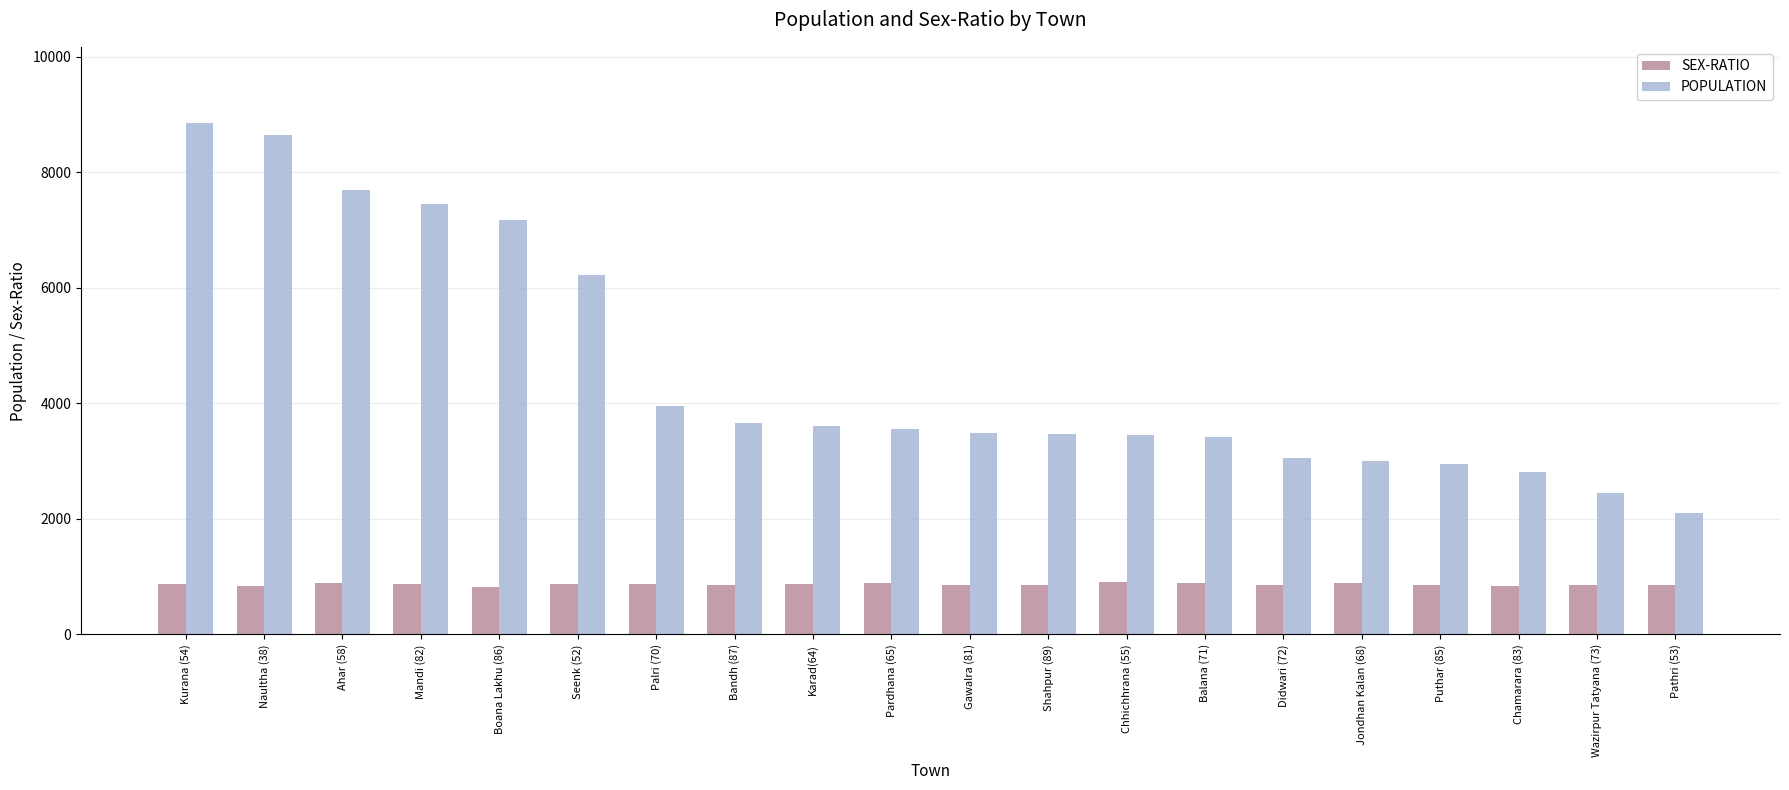

What is the lowest value of the POPULATION series?

2110